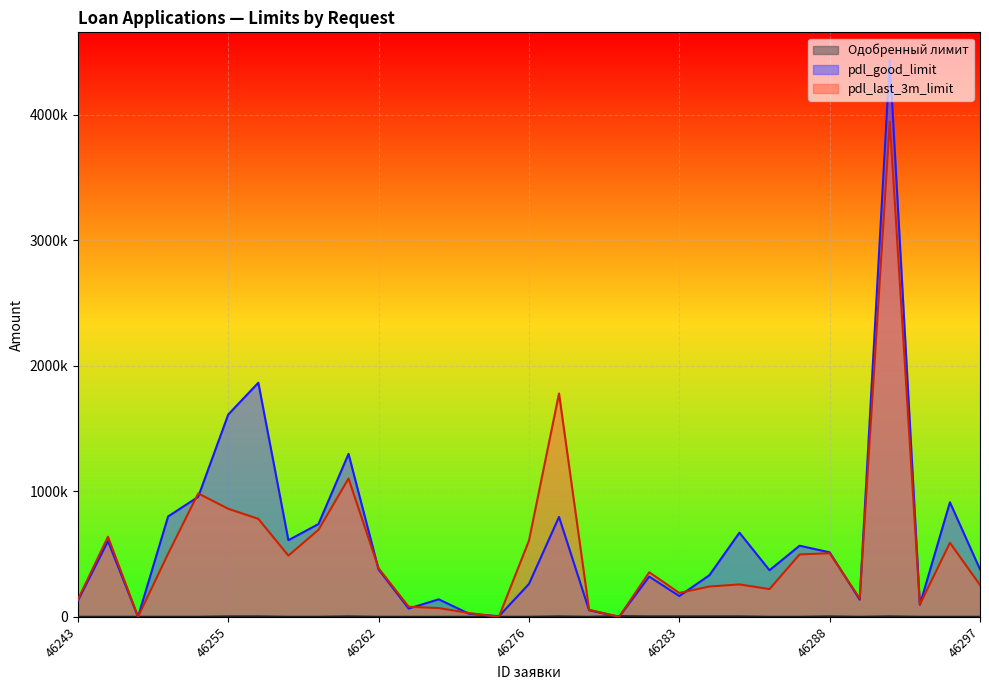

Where do Одобренный лимит and pdl_good_limit first cross each other?

46278 and 46280